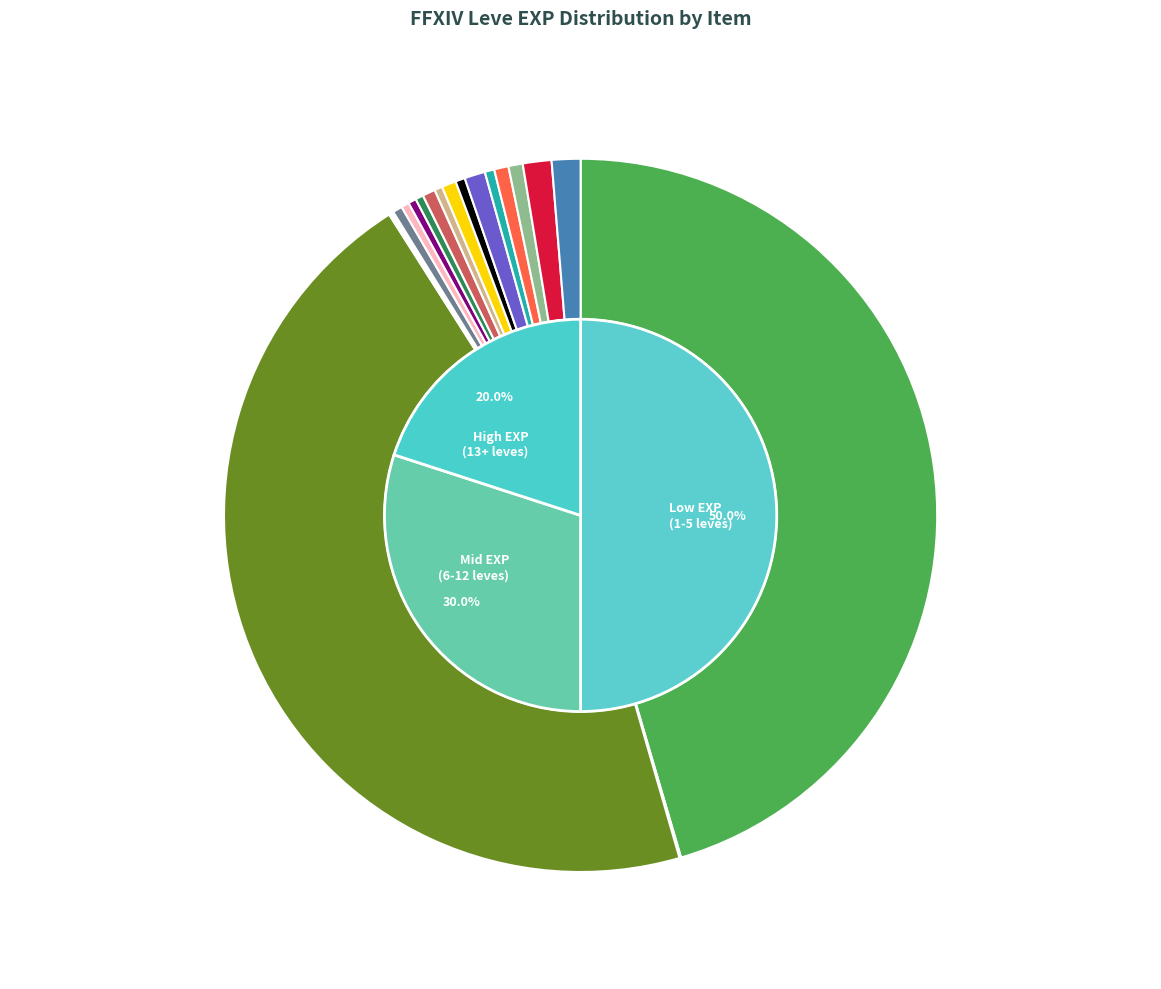

Does Bronze Chain Coif represent more than half of the total?

No